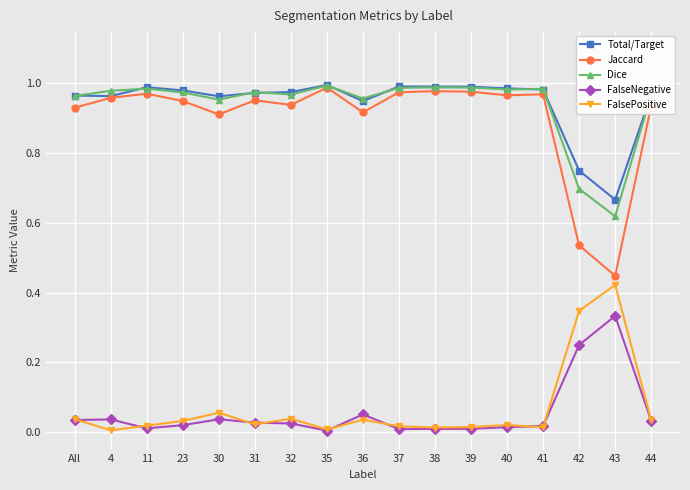

Is the value of Jaccard at 41 greater than the value of FalsePositive at 42?

Yes